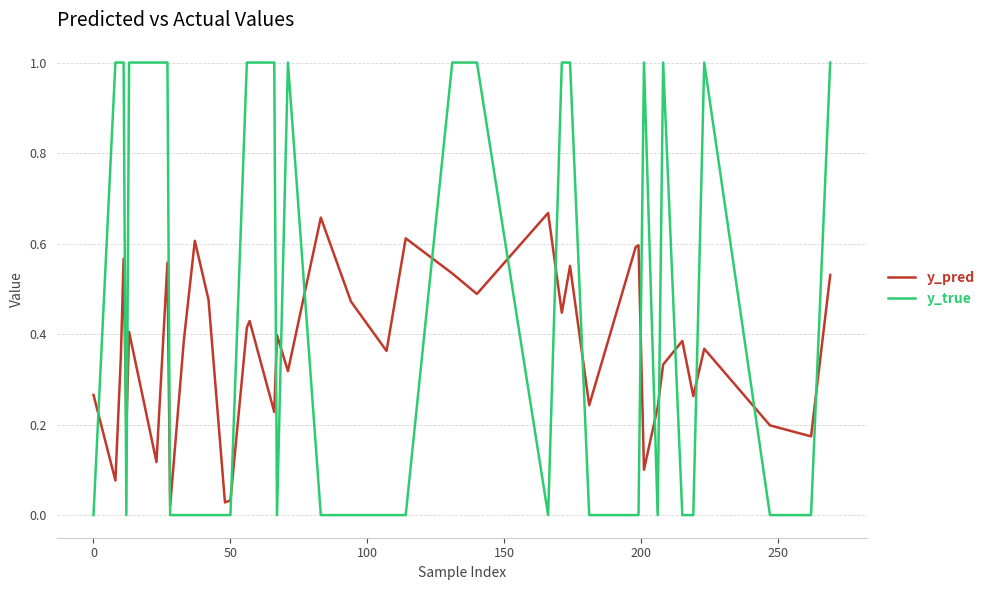

Which series has the largest total across all categories?

y_true